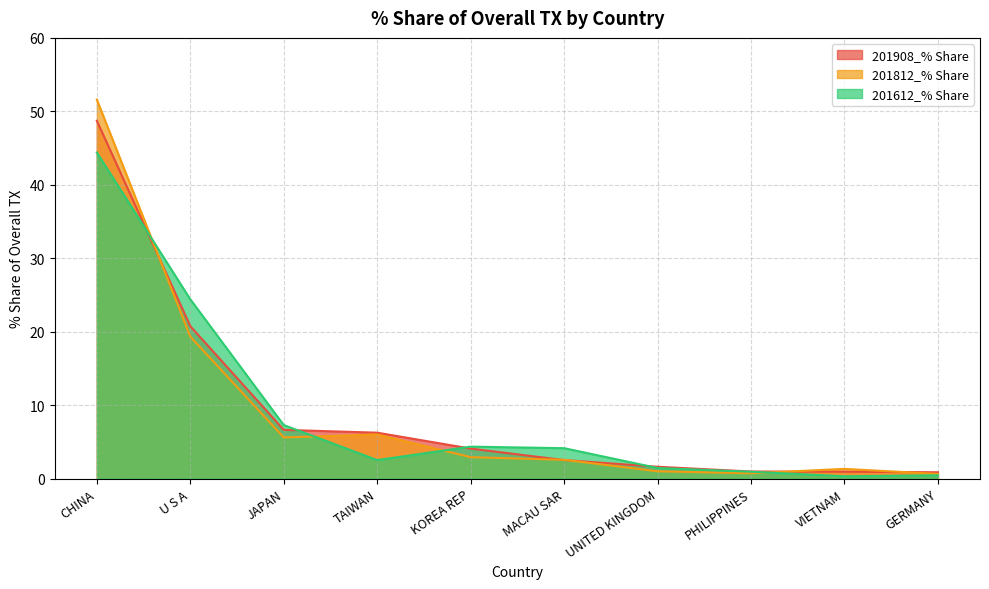

Between KOREA REP and MACAU SAR, which series saw the biggest shift?

201908_% Share